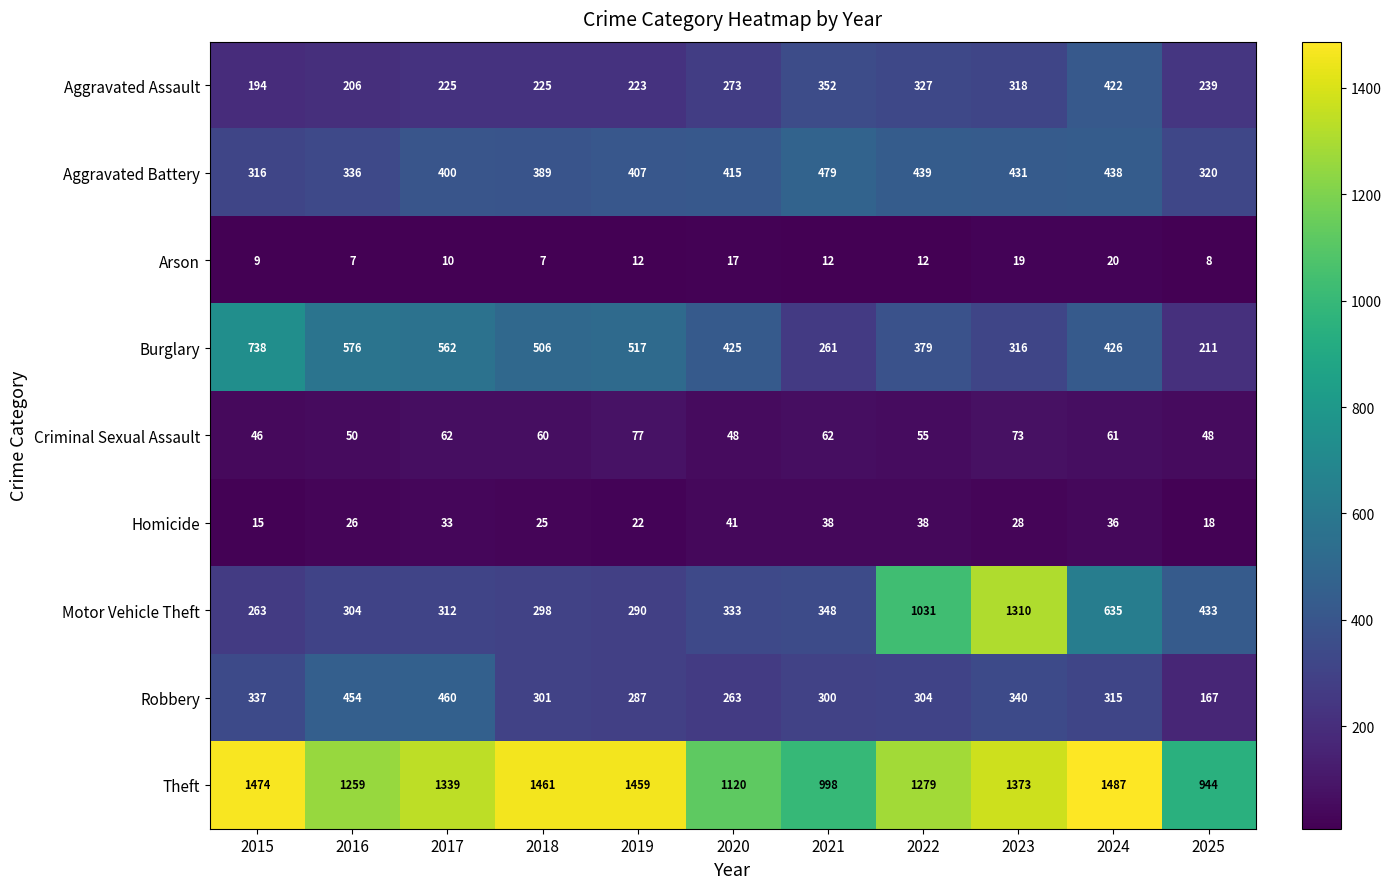

How many categories are shown in the chart?

11